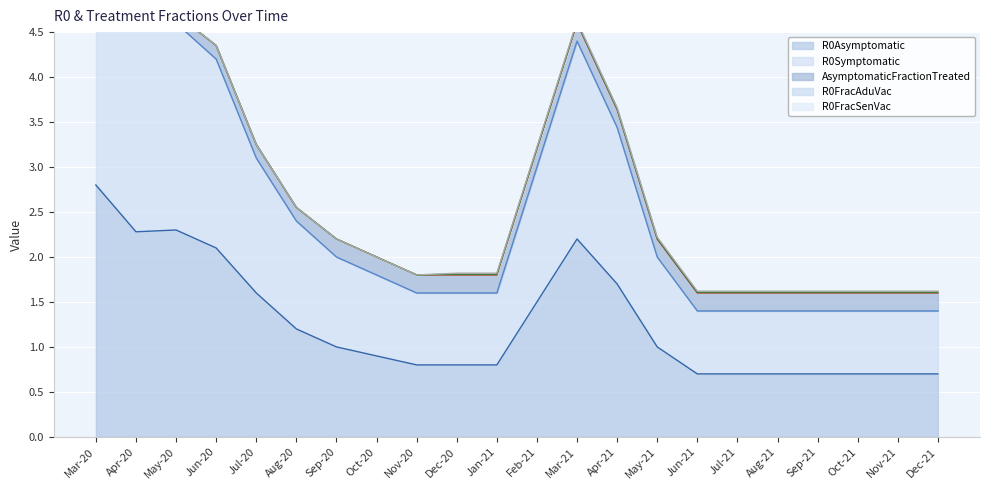

Between May-20 and Mar-21, which is larger?

May-20